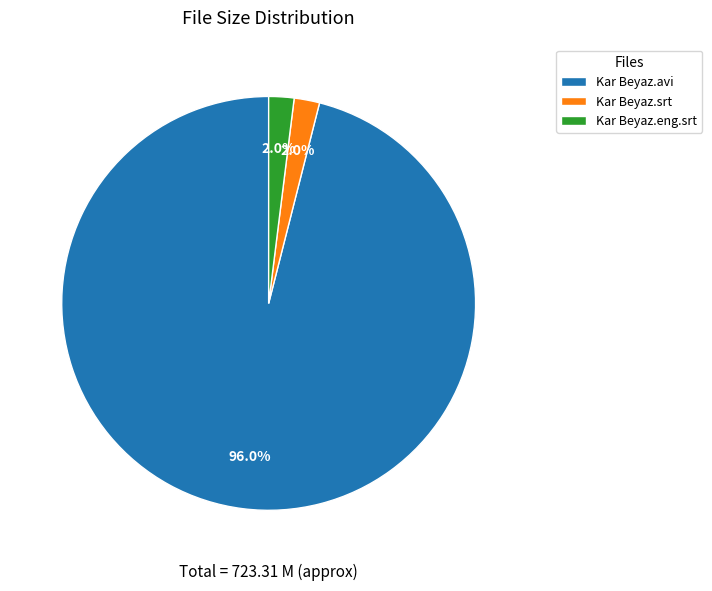

What is the total percentage of Kar Beyaz.avi and Kar Beyaz.srt?

98.0%